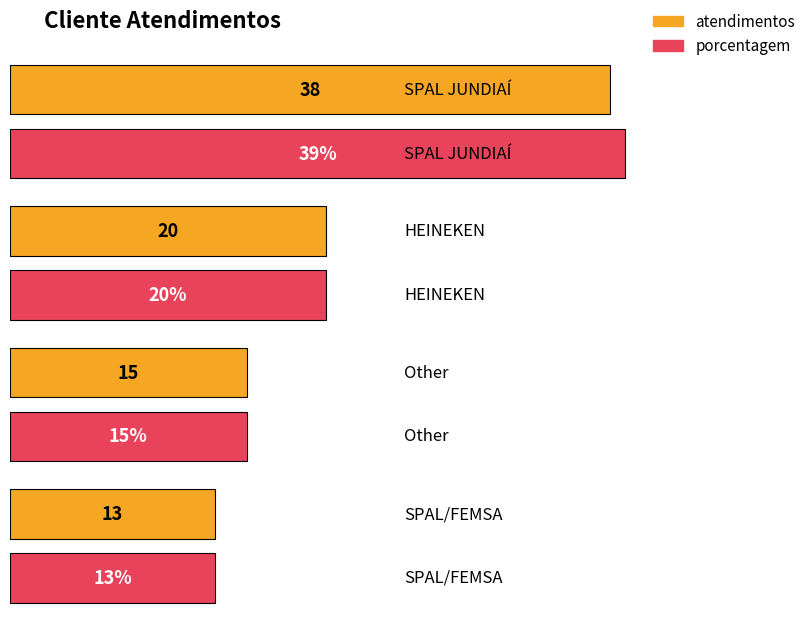

What are all the series names shown in the legend?

atendimentos, porcentagem